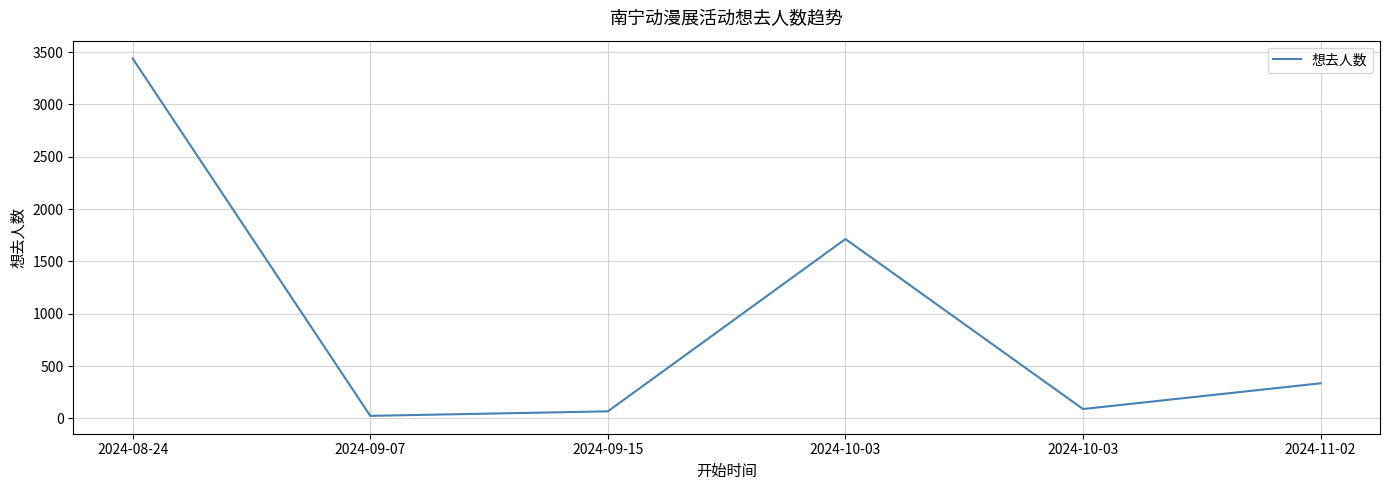

How many series are shown in this chart?

1